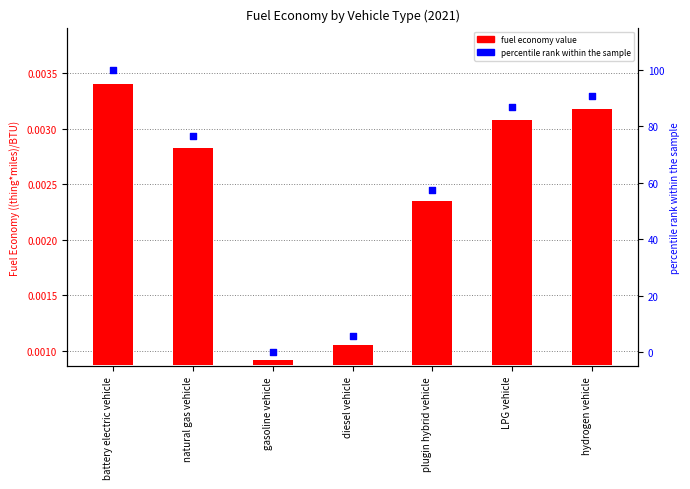

Which series has the largest total across all categories?

percentile rank within the sample